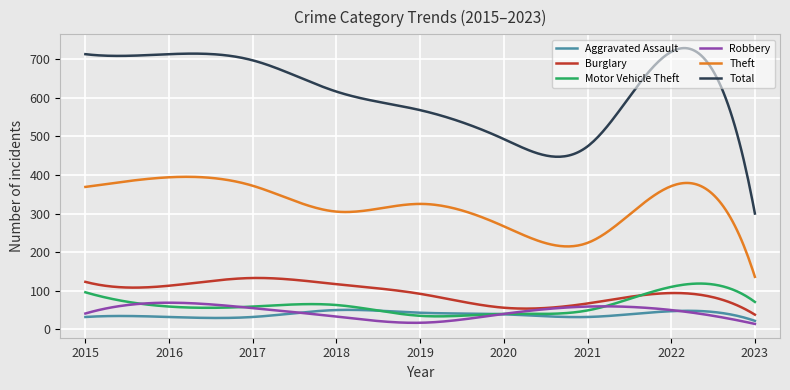

Which series has the largest range (max minus min)?

Total